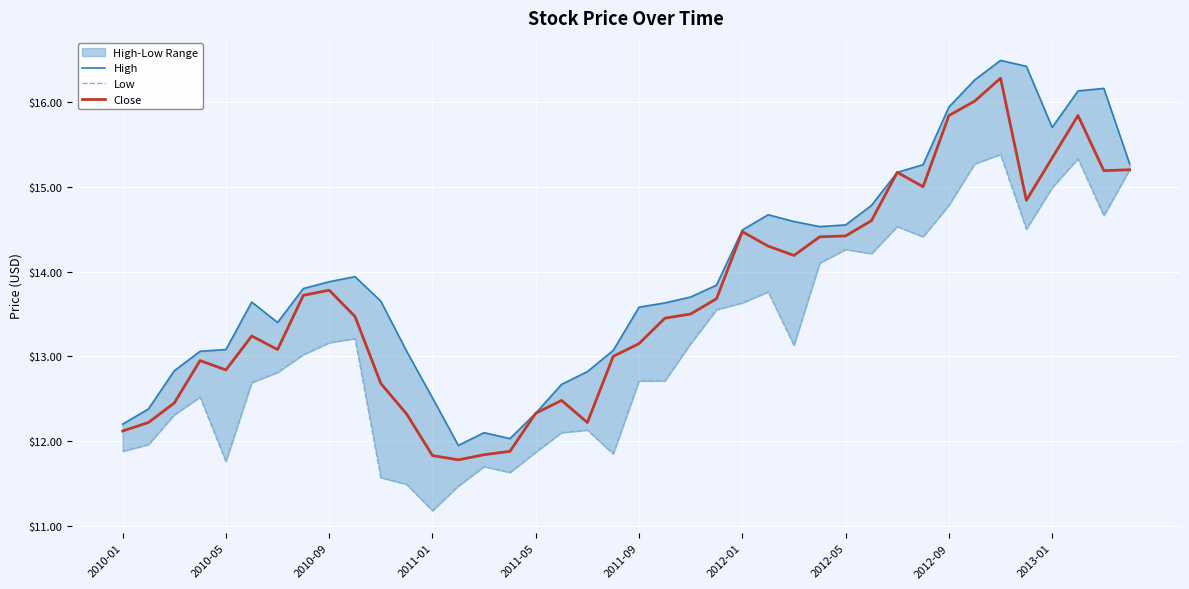

Reading left to right, list all the values displayed in this chart.

High: 12.2	12.4	12.8	13.1	13.1	13.6	13.4	13.8	13.9	13.9	13.7	13.1	12.5	11.9	12.1	12.0	12.3	12.7	12.8	13.1	13.6	13.6	13.7	13.8	14.5	14.7	14.6	14.5	14.6	14.8	15.2	15.3	15.9	16.3	16.5	16.4	15.7	16.1	16.2	15.3
Low: 11.9	12.0	12.3	12.5	11.8	12.7	12.8	13.0	13.2	13.2	11.6	11.5	11.2	11.5	11.7	11.6	11.9	12.1	12.1	11.8	12.7	12.7	13.2	13.6	13.6	13.8	13.1	14.1	14.3	14.2	14.5	14.4	14.8	15.3	15.4	14.5	15.0	15.3	14.7	15.2
Close: 12.1	12.2	12.4	12.9	12.8	13.2	13.1	13.7	13.8	13.5	12.7	12.3	11.8	11.8	11.8	11.9	12.3	12.5	12.2	13.0	13.2	13.4	13.5	13.7	14.5	14.3	14.2	14.4	14.4	14.6	15.2	15.0	15.8	16.0	16.3	14.8	15.3	15.8	15.2	15.2